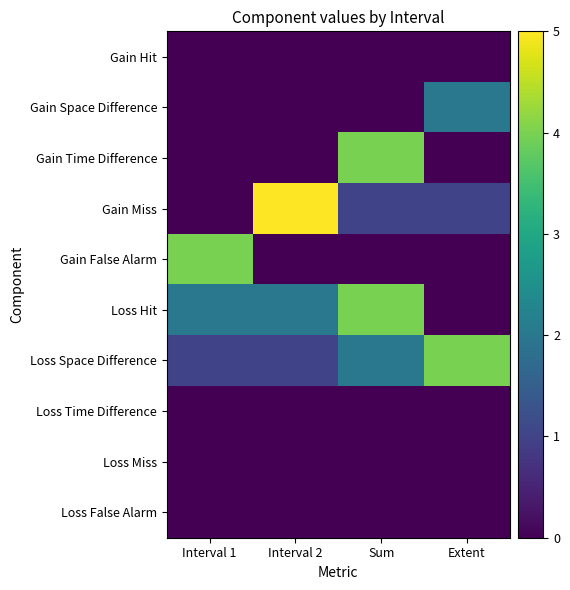

At which category is the sum across all series the highest?

Sum